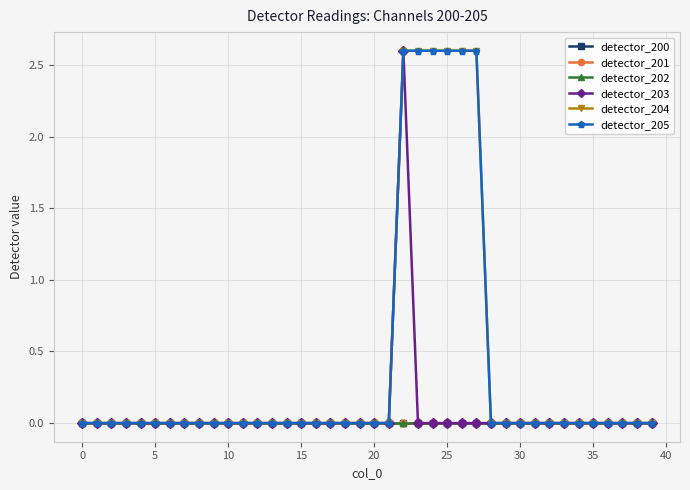

Does the chart have visible grid lines?

Yes